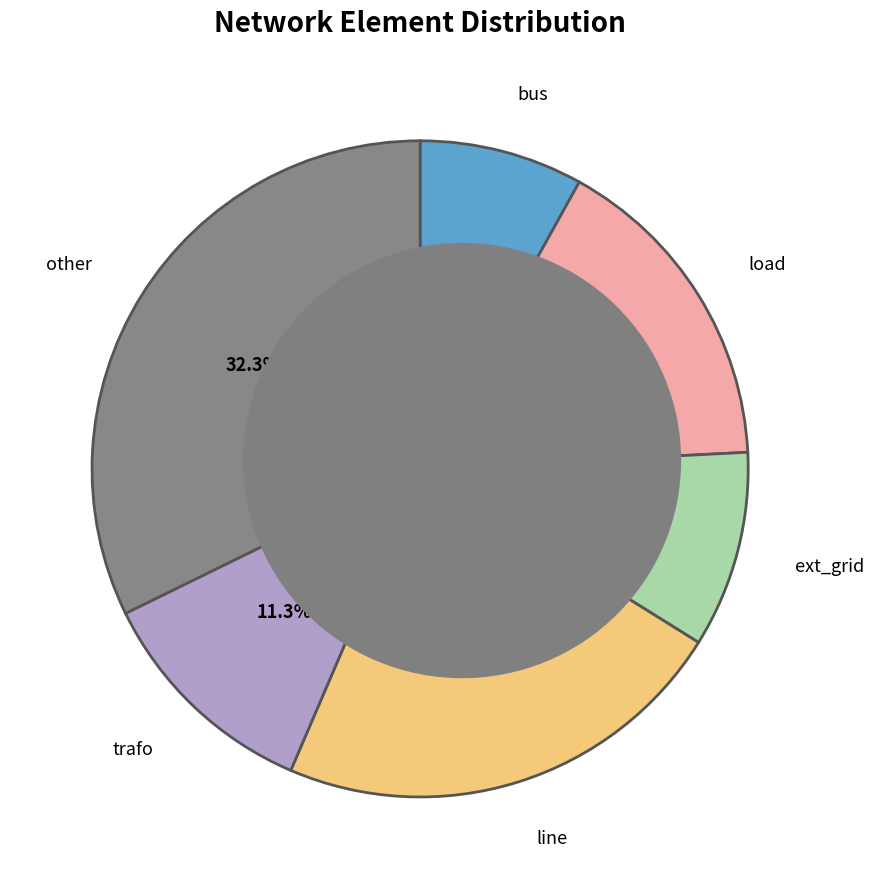

Is there a majority slice in this chart?

No